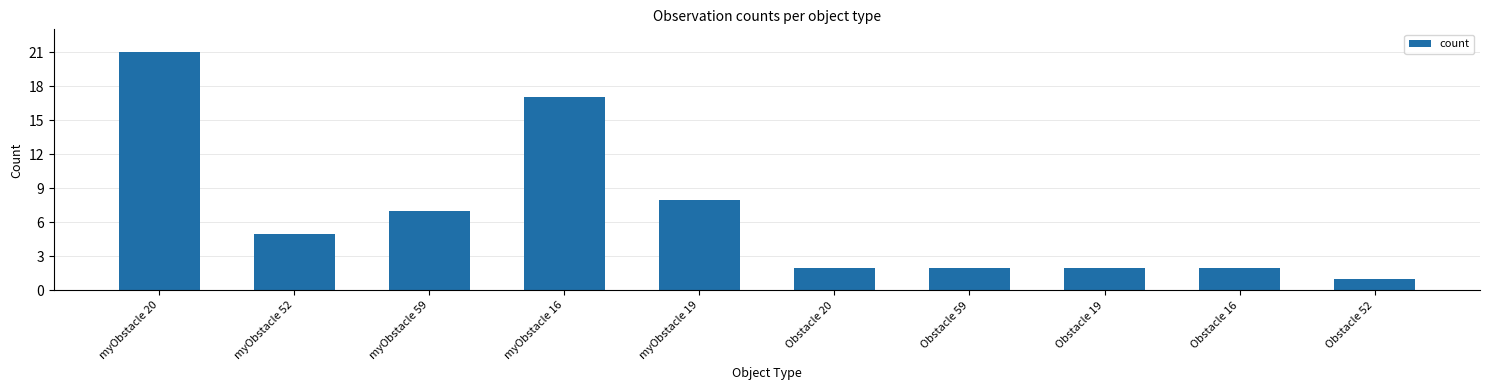

Reading left to right, what are all the values shown in this chart?

myObstacle 20=21	myObstacle 52=5	myObstacle 59=7	myObstacle 16=17	myObstacle 19=8	Obstacle 20=2	Obstacle 59=2	Obstacle 19=2	Obstacle 16=2	Obstacle 52=1